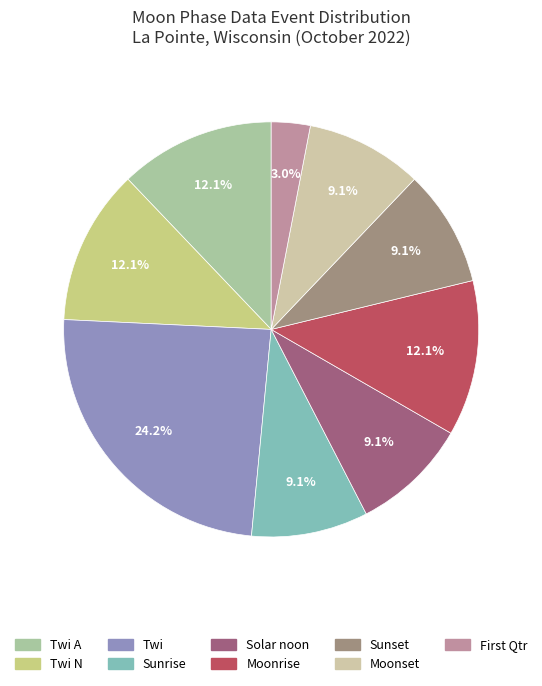

To the nearest percent, what is the combined percentage of Moonset and Sunset?

18%